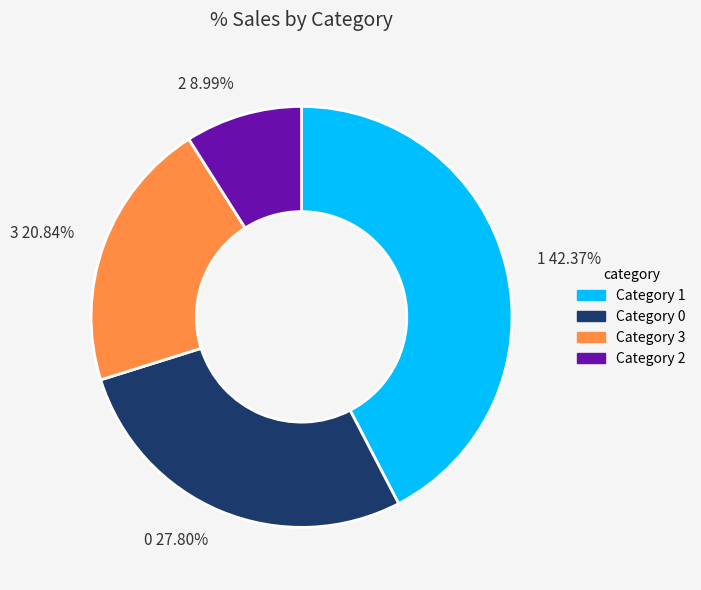

How many segments does this pie chart have?

4